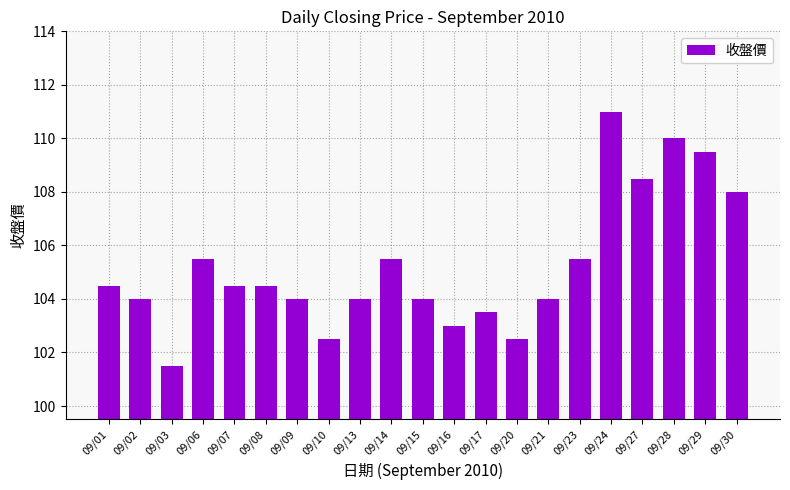

Reading left to right, extract all data points from this chart.

09/01=104.5	09/02=104.0	09/03=101.5	09/06=105.5	09/07=104.5	09/08=104.5	09/09=104.0	09/10=102.5	09/13=104.0	09/14=105.5	09/15=104.0	09/16=103.0	09/17=103.5	09/20=102.5	09/21=104.0	09/23=105.5	09/24=111.0	09/27=108.5	09/28=110.0	09/29=109.5	09/30=108.0